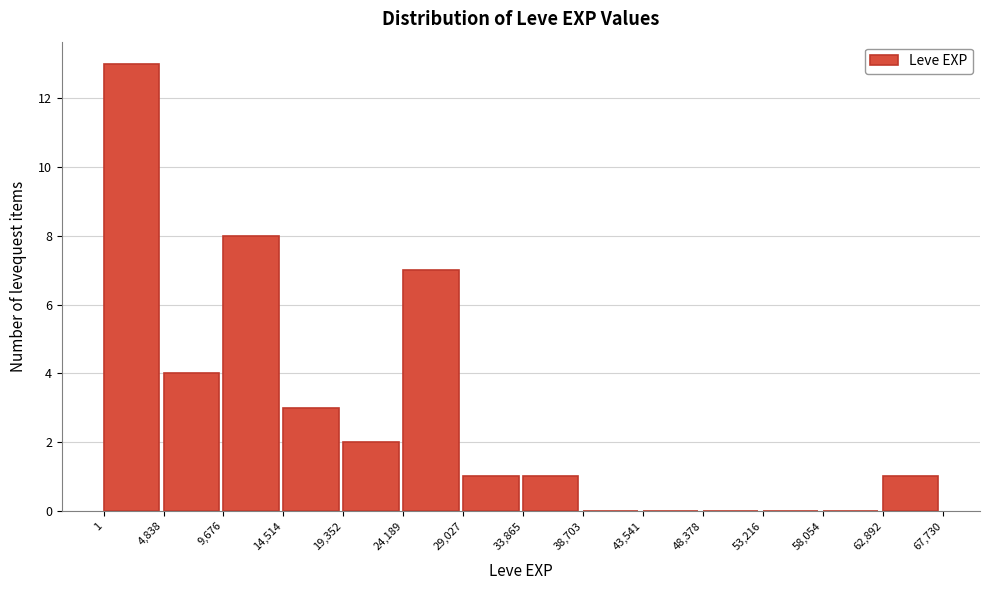

What is the height of the bar covering 9,676 to 14,514 on the x-axis? The values are not printed on the chart, so give them approximately, as read against the axis.

8